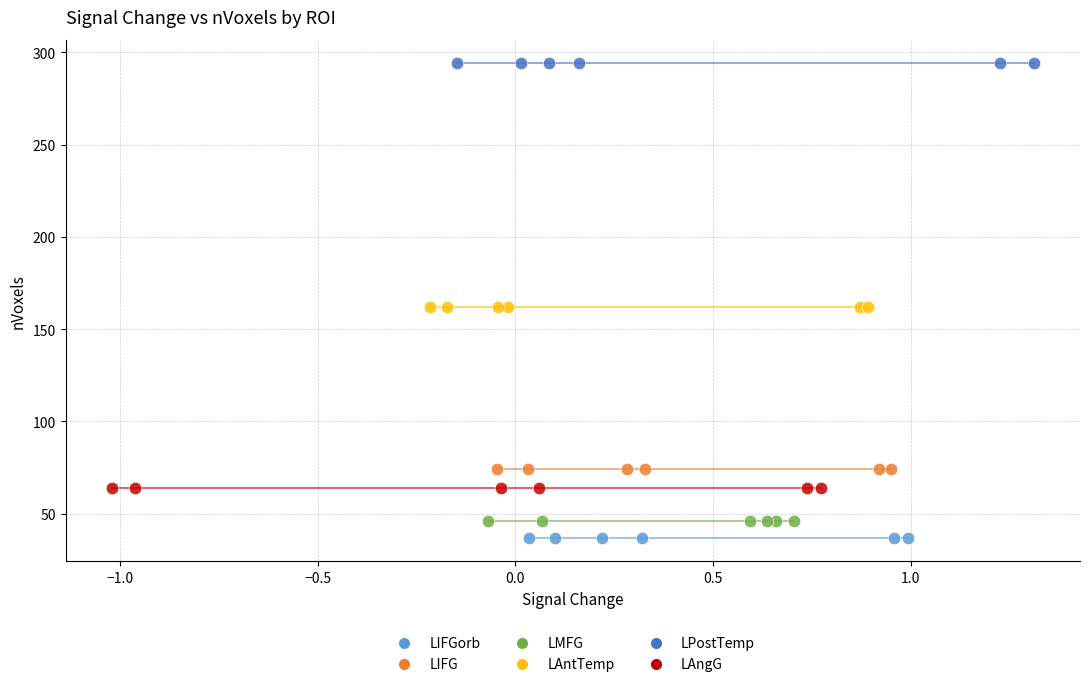

Which series reaches the maximum Y coordinate?

LPostTemp